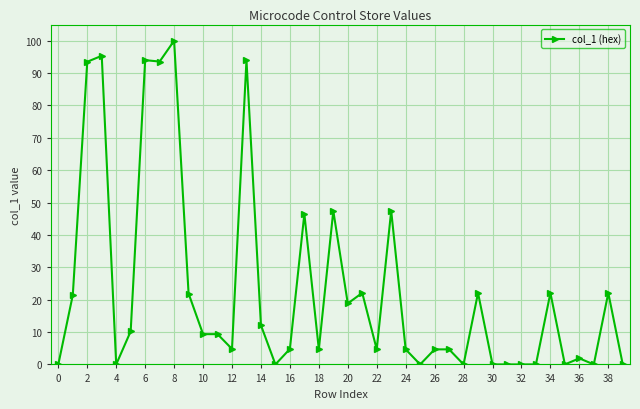

What is the maximum value shown in the chart?

100.0